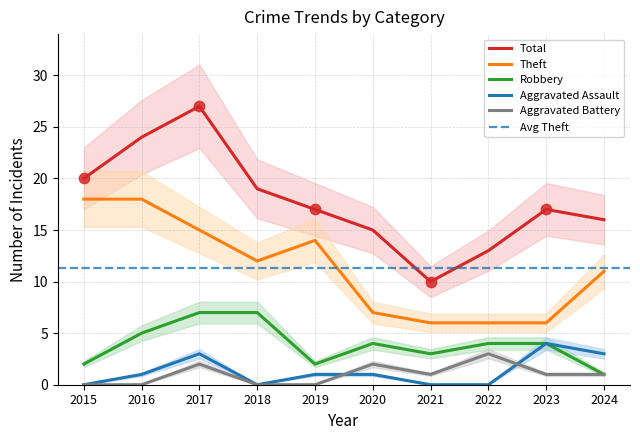

Which series reaches the maximum Y coordinate?

Total